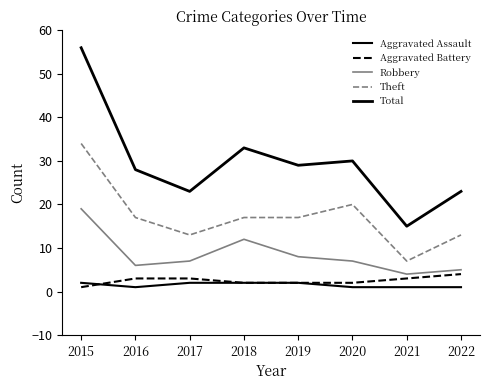

How many lines are shown in the chart?

5